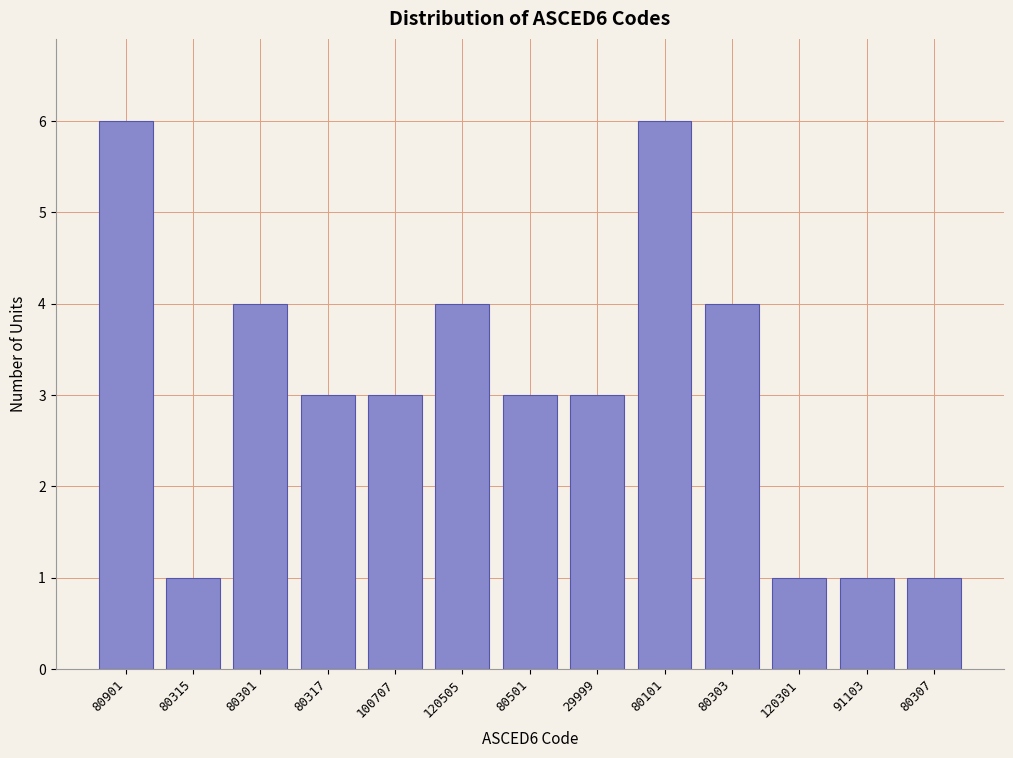

Reading right to left, what are all the values shown in this chart?

1	1	1	4	6	3	3	4	3	3	4	1	6